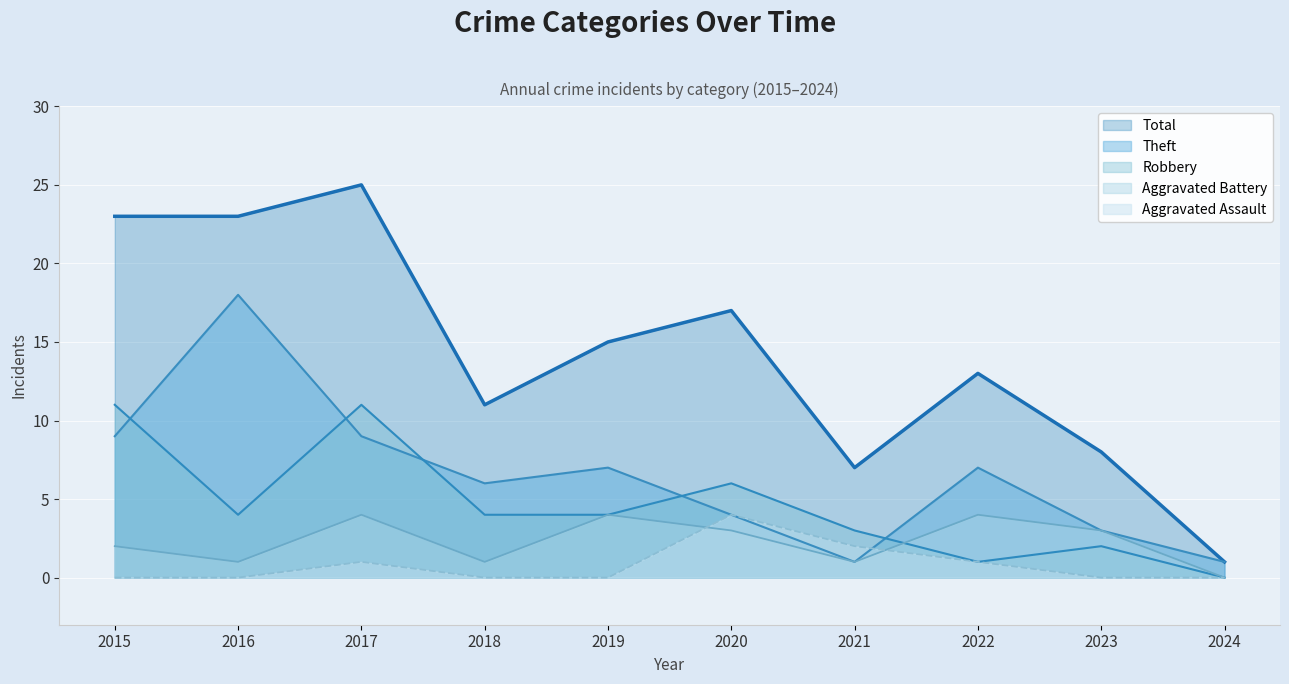

Count the number of data series in this chart.

5